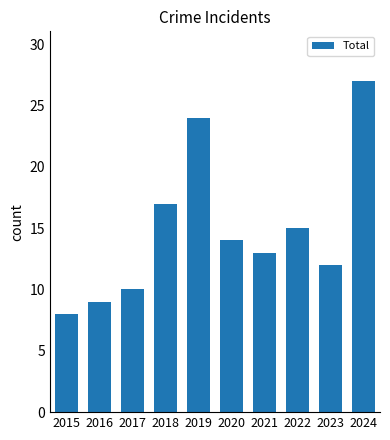

Reading left to right, list all the values displayed in this chart.

2015=8	2016=9	2017=10	2018=17	2019=24	2020=14	2021=13	2022=15	2023=12	2024=27